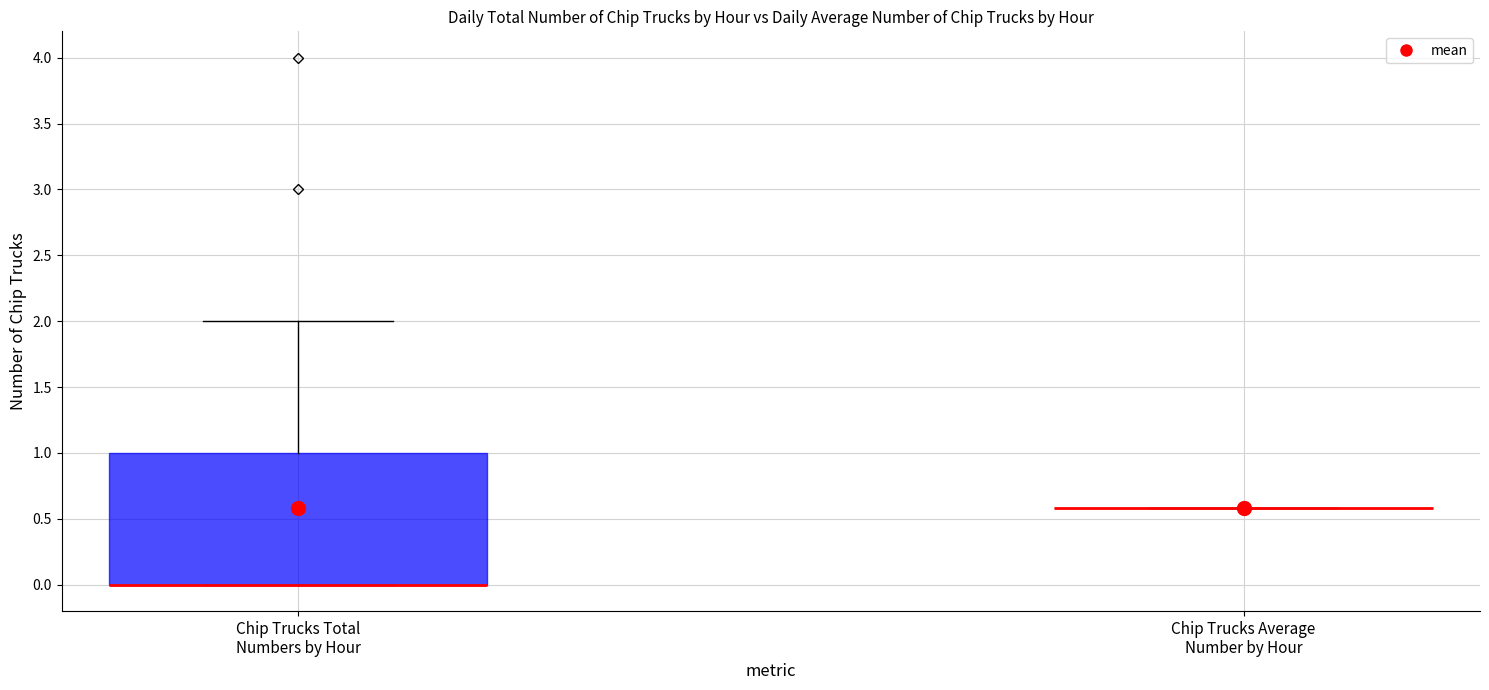

Comparing the boxes themselves (not the whiskers), which one is the tallest?

Chip Trucks Total Numbers by Hour